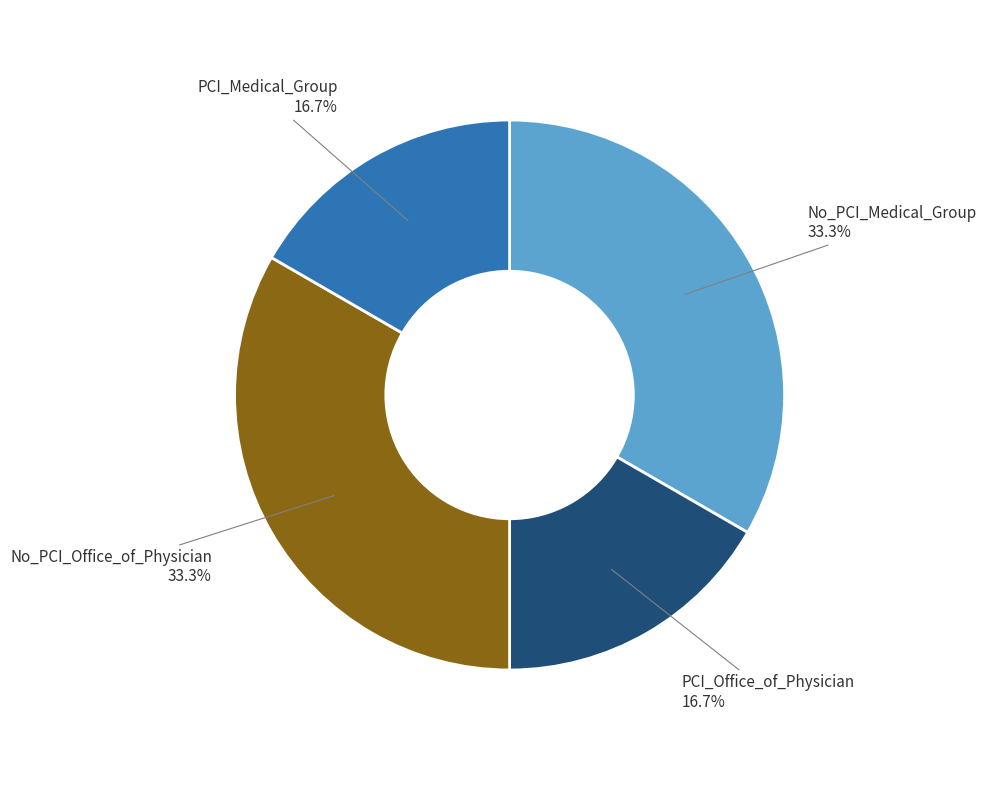

True or false: PCI_Medical_Group accounts for 7% of the total.

False